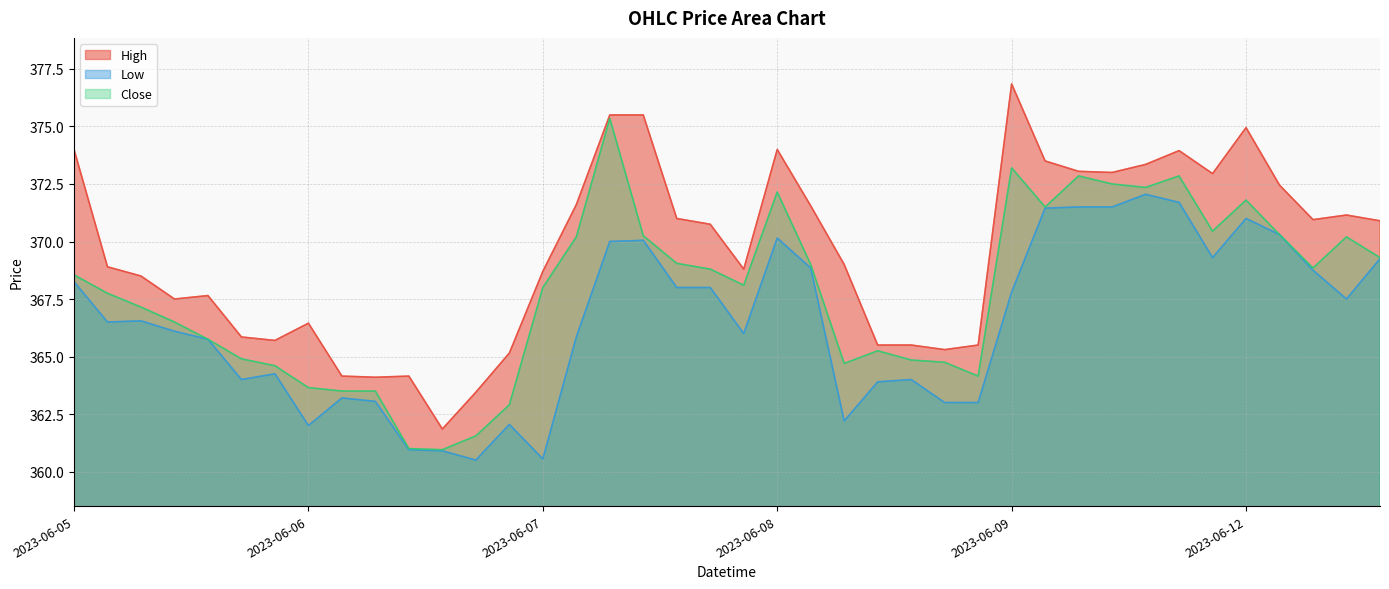

True or false: Close and Low cross at least once.

False